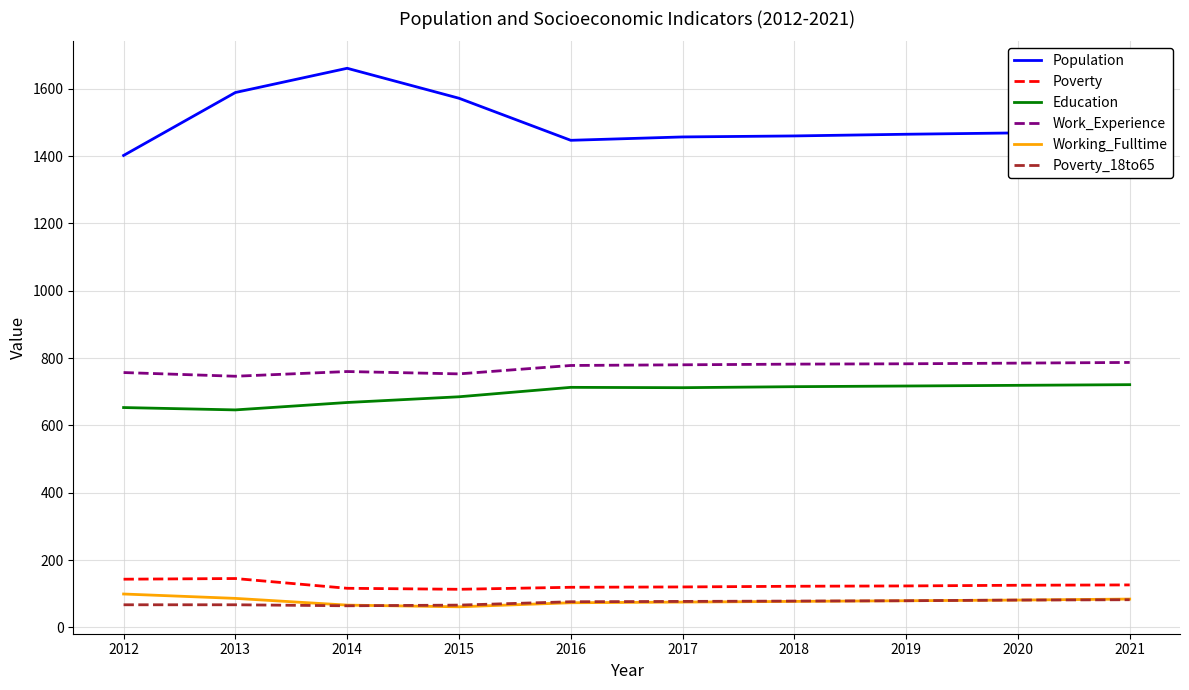

Is the value of Poverty_18to65 at 2019 greater than the value of Work_Experience at 2013?

No